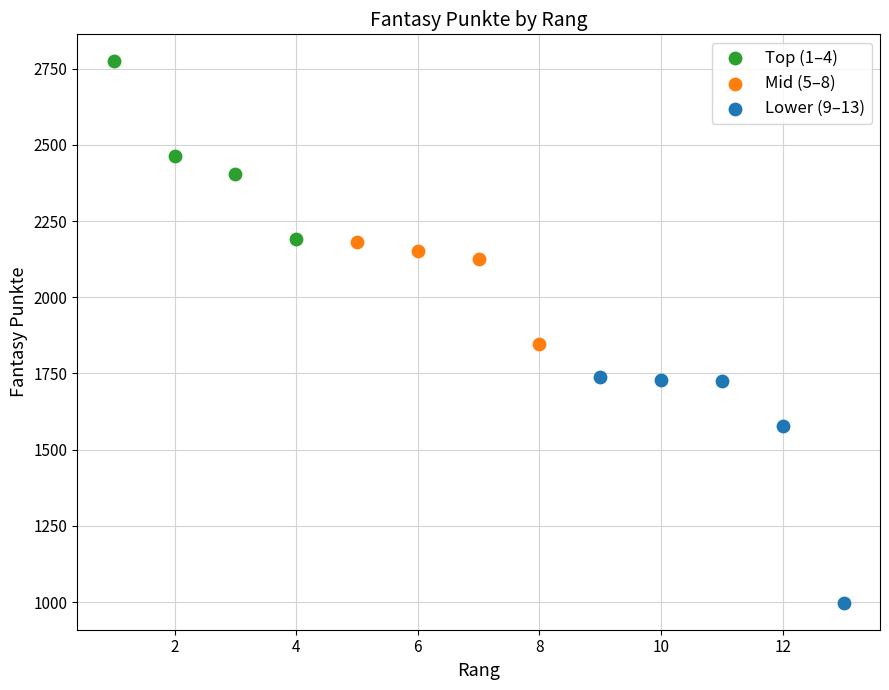

Which series reaches the minimum Y coordinate?

Lower (9–13)